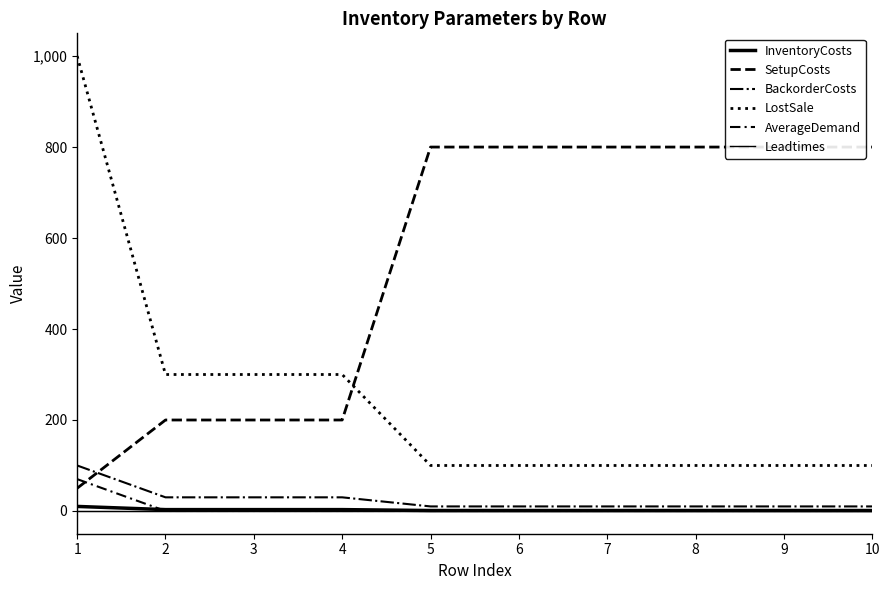

Is it true that InventoryCosts equals 1 at 9?

True